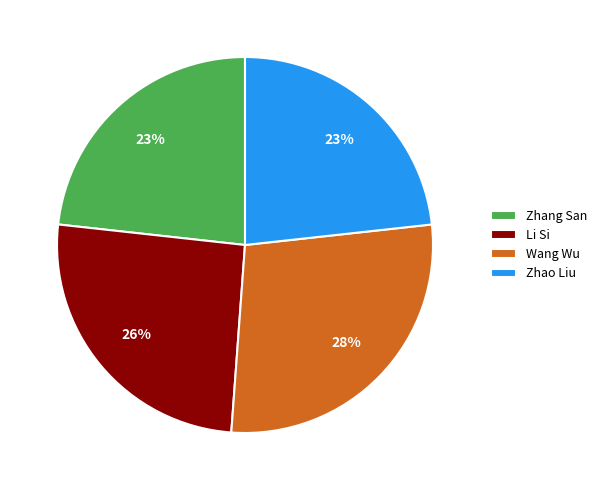

How many segments does this pie chart have?

4